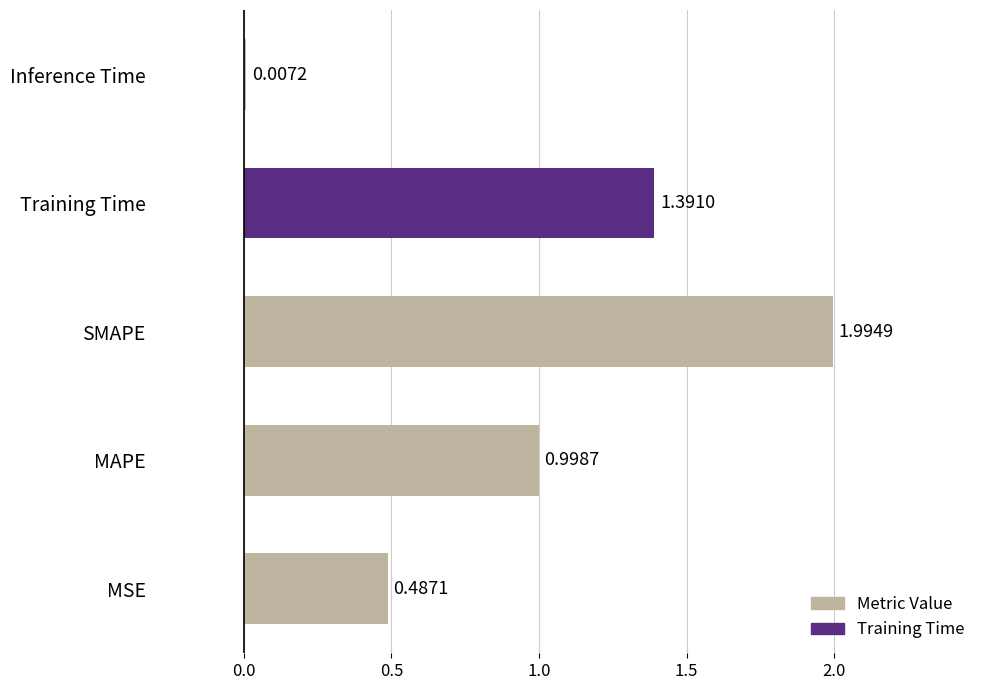

What is the sum of all values?

4.9